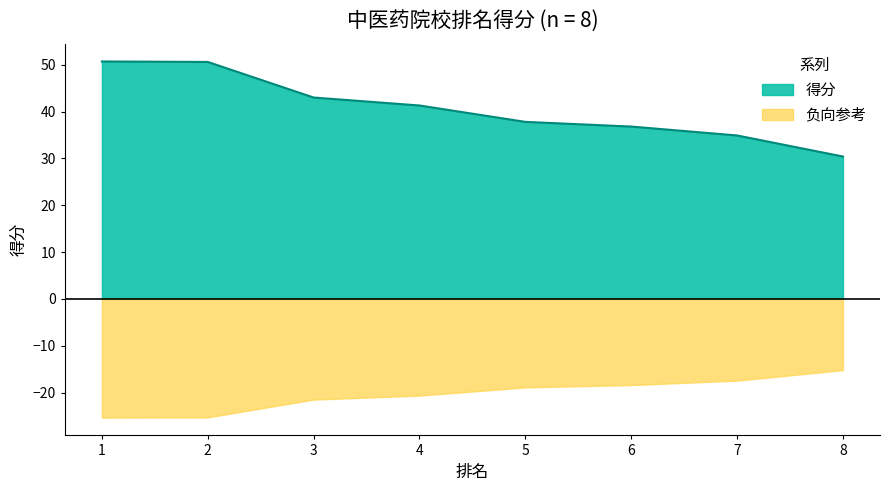

True or false: the data shows 43.0 at 3.

True